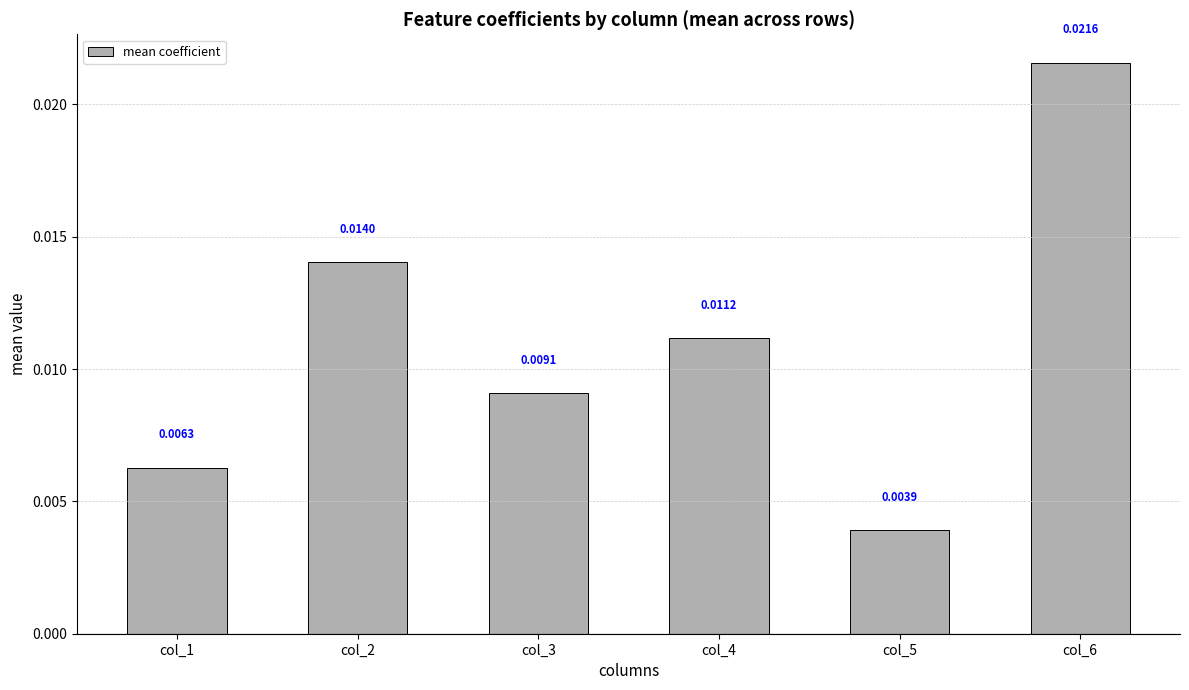

At which category does the chart reach its peak across all series?

col_6